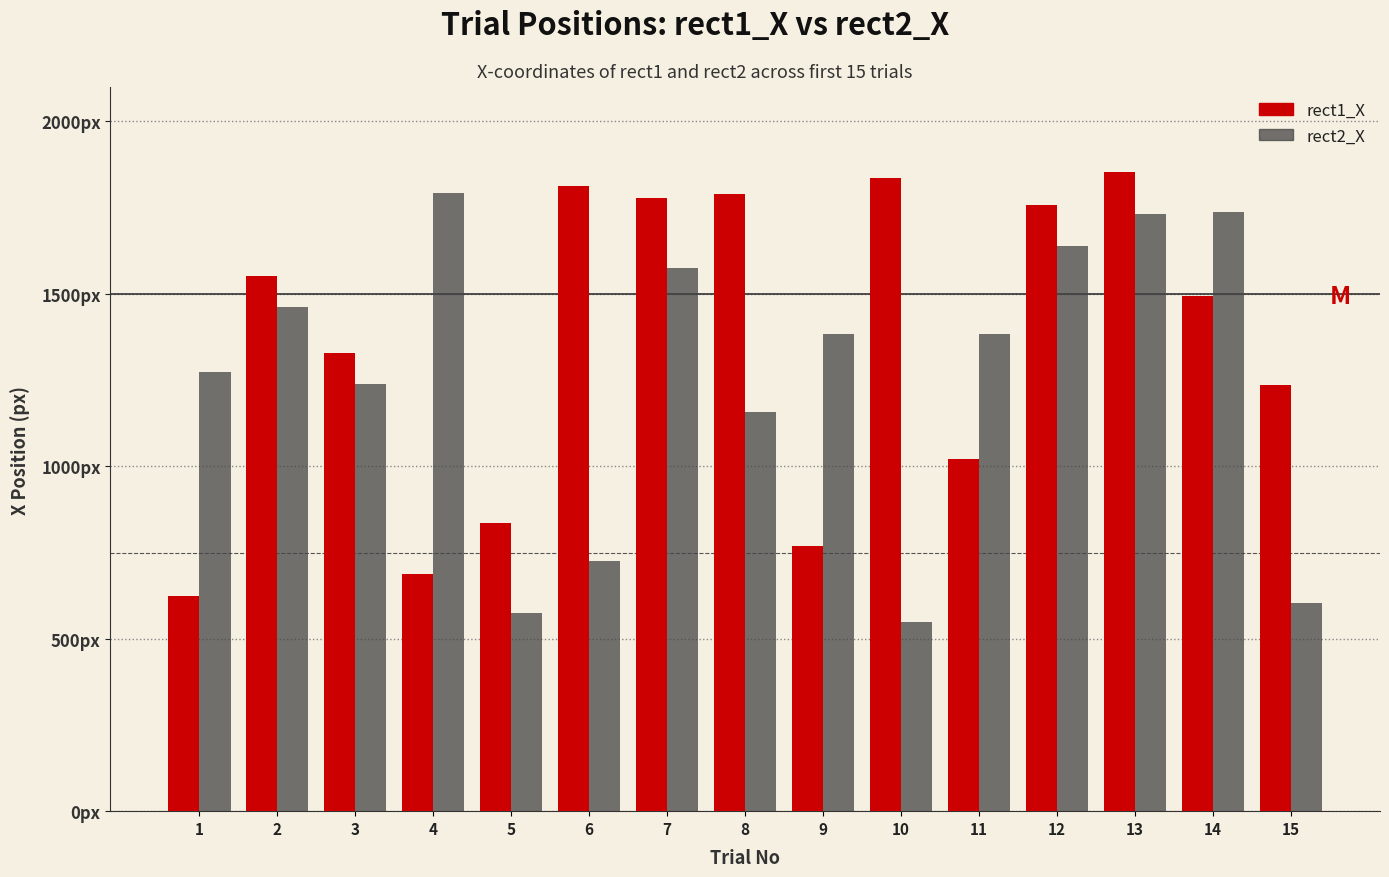

Reading right to left, what are all the values shown in this chart?

rect1_X: 15=1237.2	14=1493.4	13=1852.3	12=1758.5	11=1021.9	10=1837.0	9=768.1	8=1789.8	7=1776.8	6=1812.5	5=835.7	4=689.0	3=1329.7	2=1551.0	1=623.2
rect2_X: 15=604.8	14=1737.7	13=1730.8	12=1638.2	11=1382.3	10=548.9	9=1384.3	8=1157.3	7=1574.3	6=724.1	5=575.6	4=1793.3	3=1239.4	2=1460.7	1=1274.7